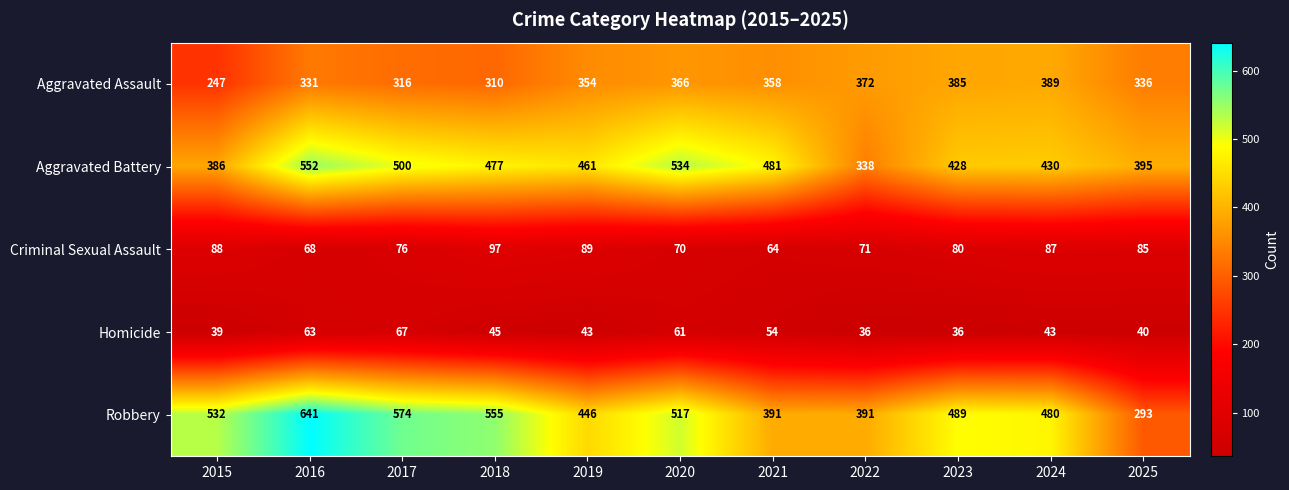

Is it true that Aggravated Assault equals 372 at 2022?

True